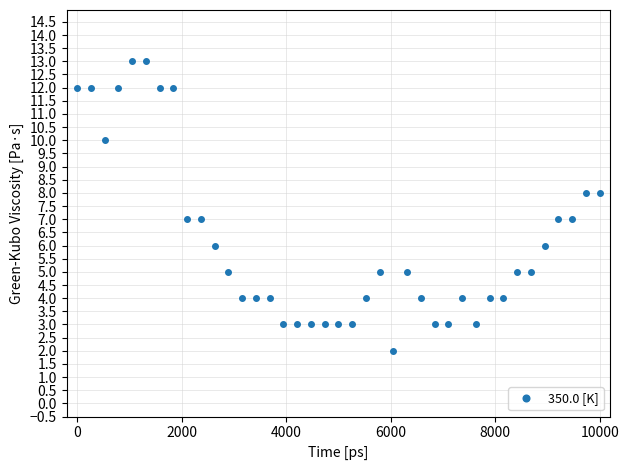

How many distinct data groups are displayed?

1